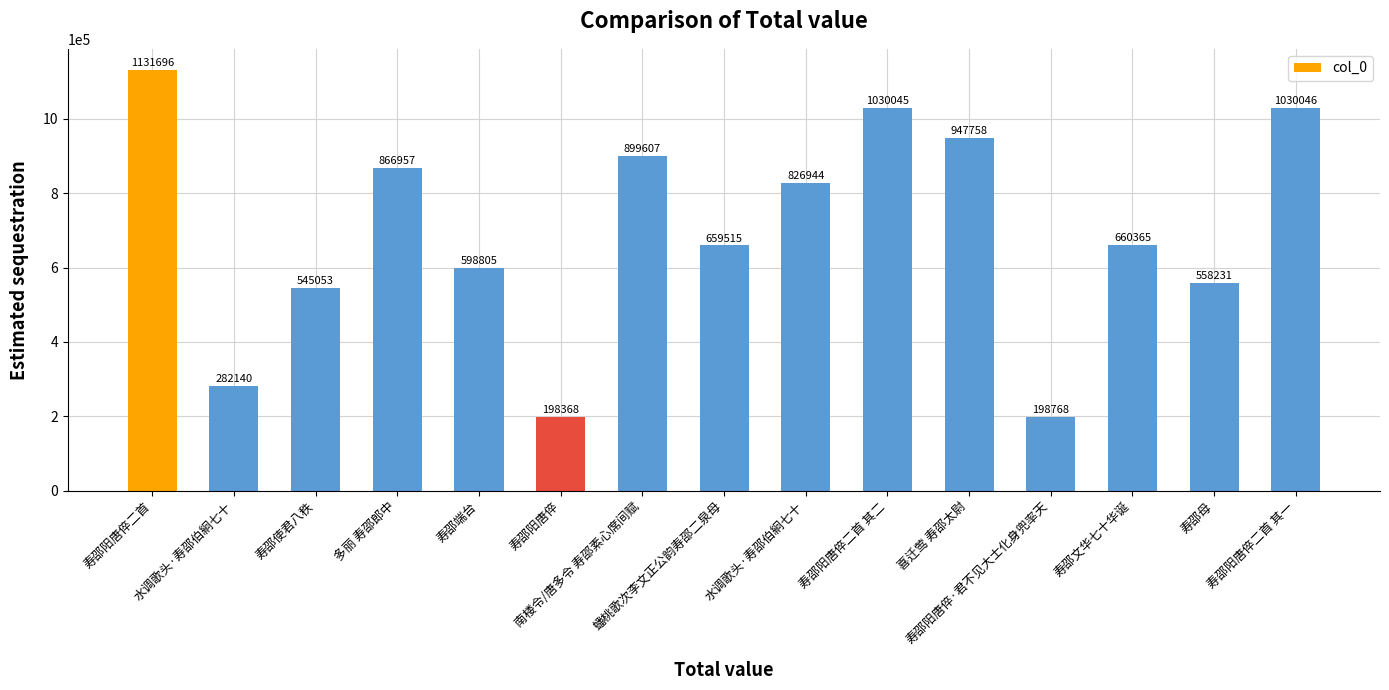

How many bars are there in total?

15